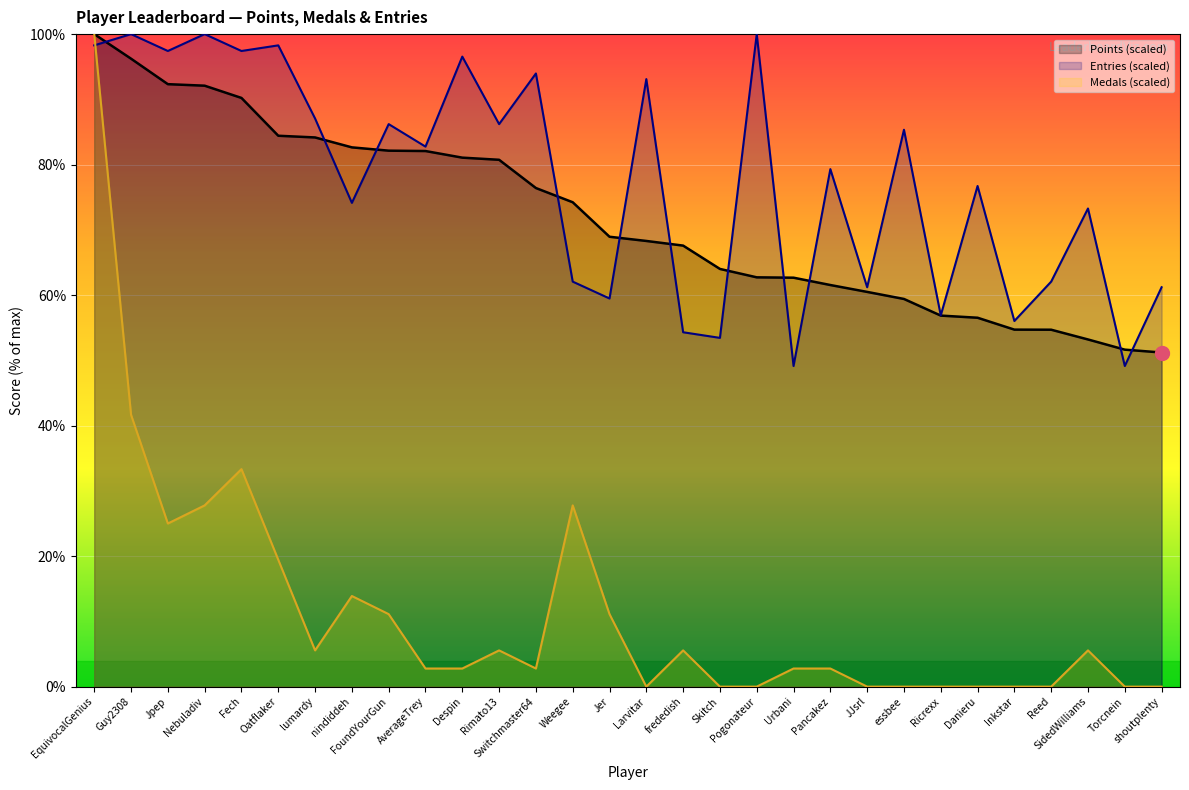

Between which two adjacent categories do Medals and Entries first intersect?

EquivocalGenius and Guy2308